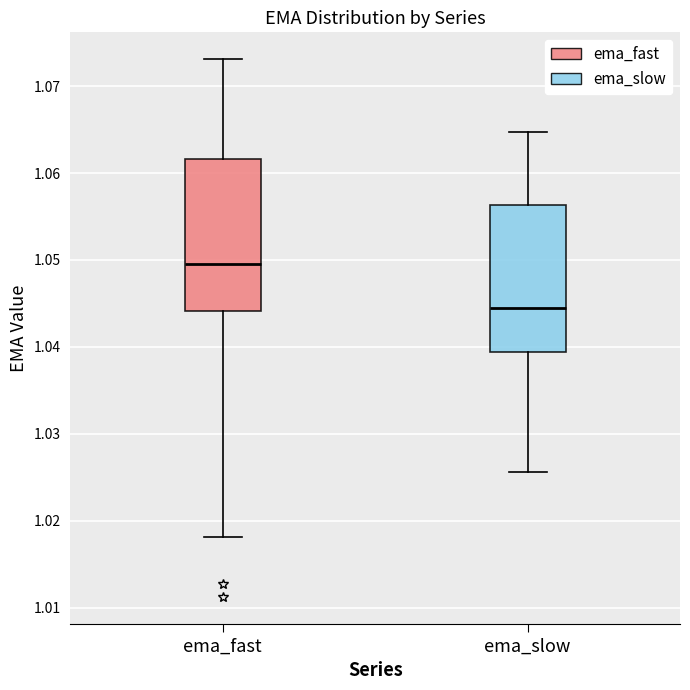

Where is the lower edge of the box for ema_slow on the y-axis? The values are not printed on the chart, so give them approximately, as read against the axis.

1.039